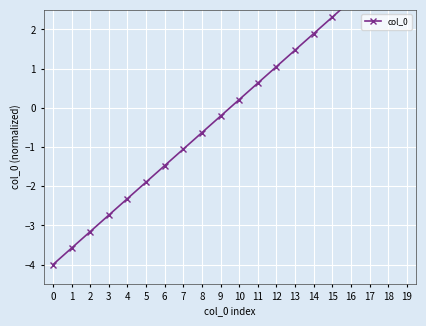

How many lines are shown in the chart?

1